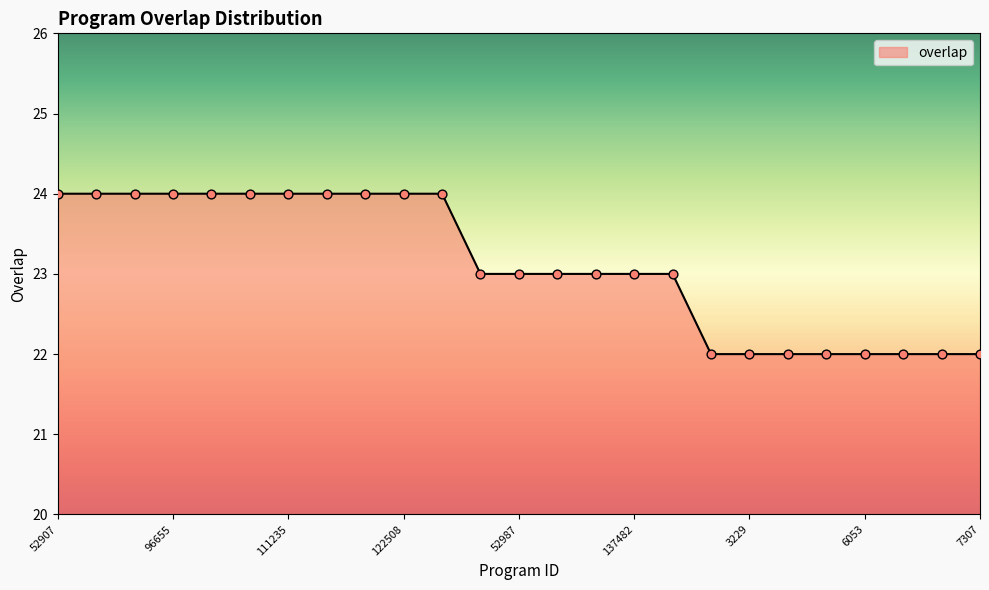

What is the maximum value shown in the chart?

24